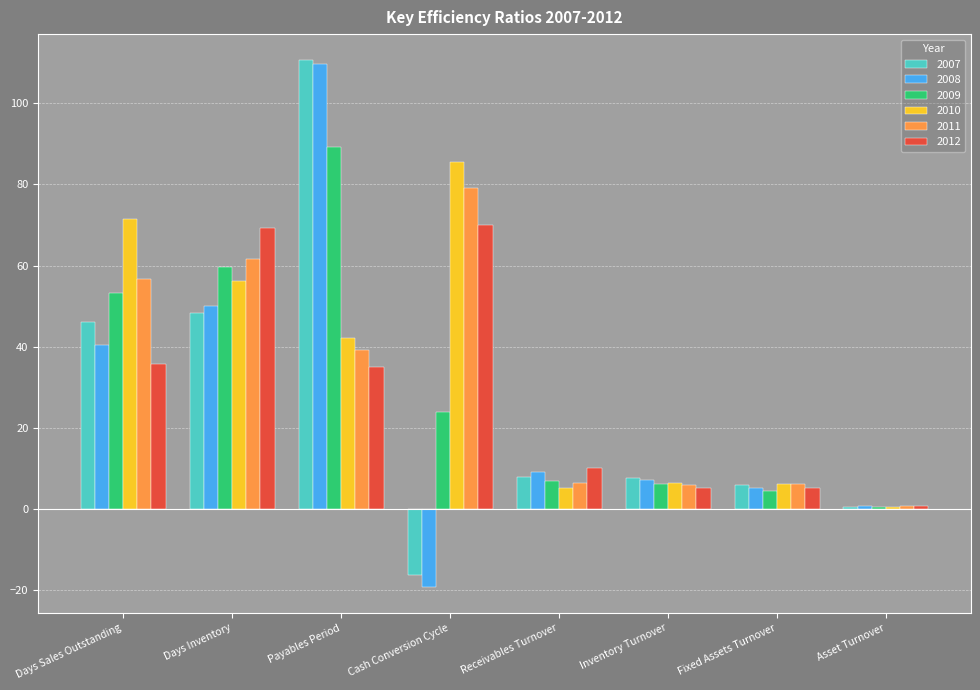

What is the highest value of the 2010 series?

85.4